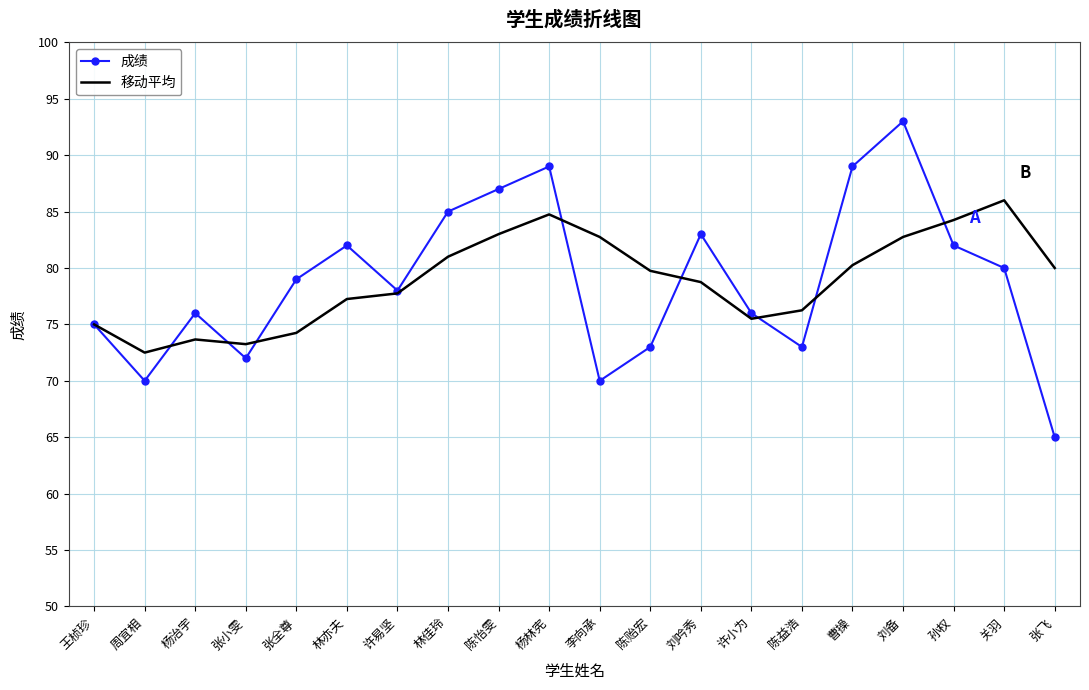

Rank the series at 周宜相 from lowest to highest value.

成绩, 移动平均